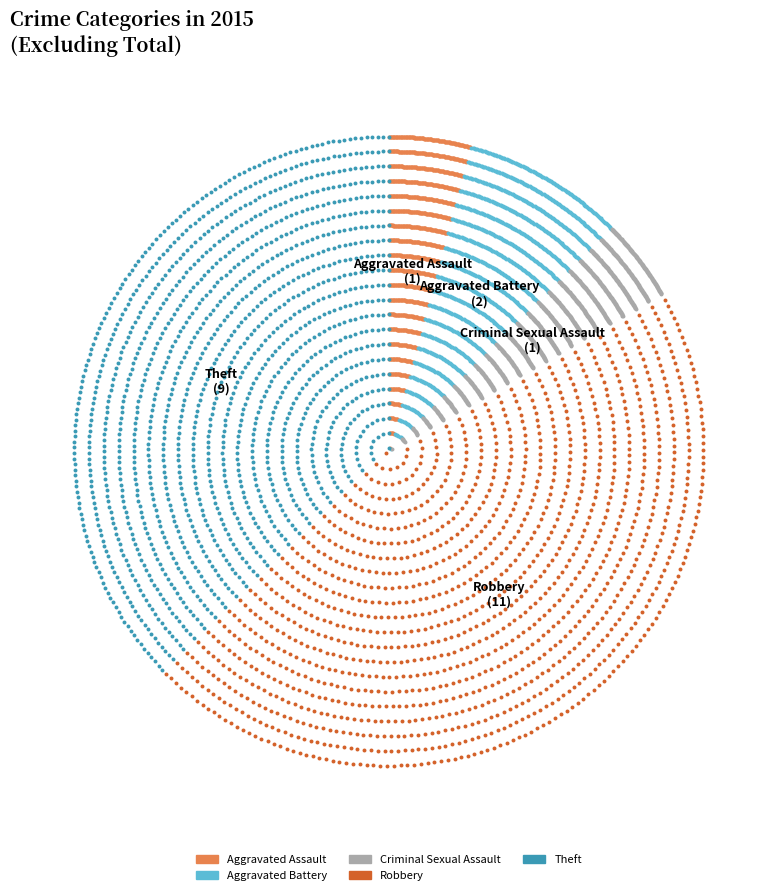

What is the change in value from Criminal Sexual Assault to Robbery?

+10